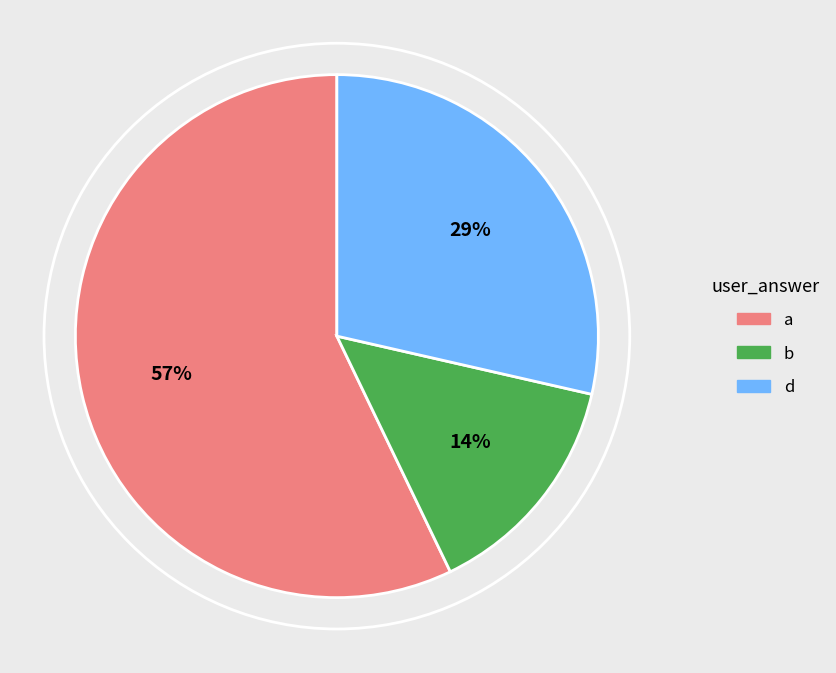

Is b the majority of the pie?

No